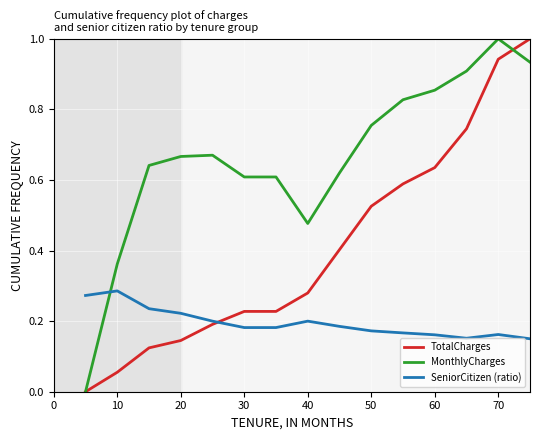

Which series has the largest total across all categories?

MonthlyCharges